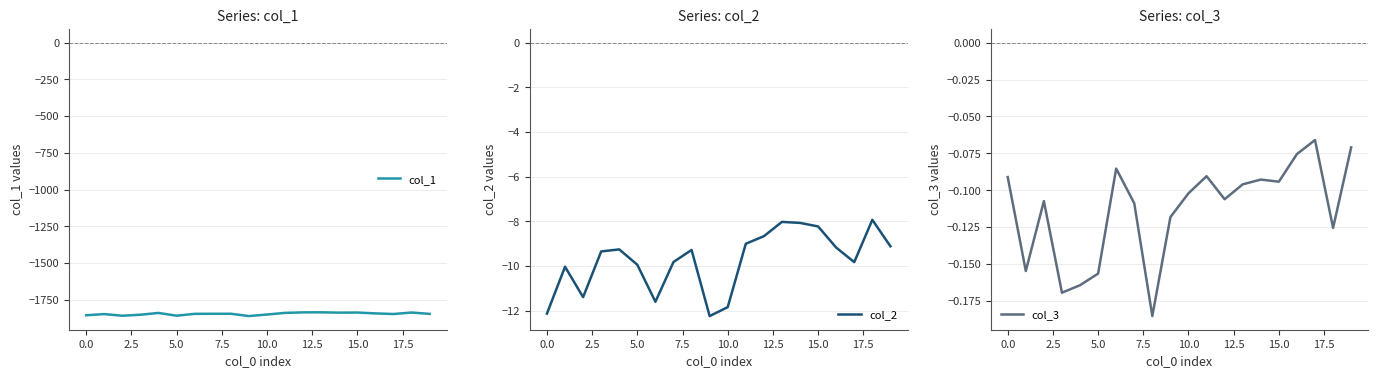

Is it true that col_1 equals -1856.1 at 0.0?

True